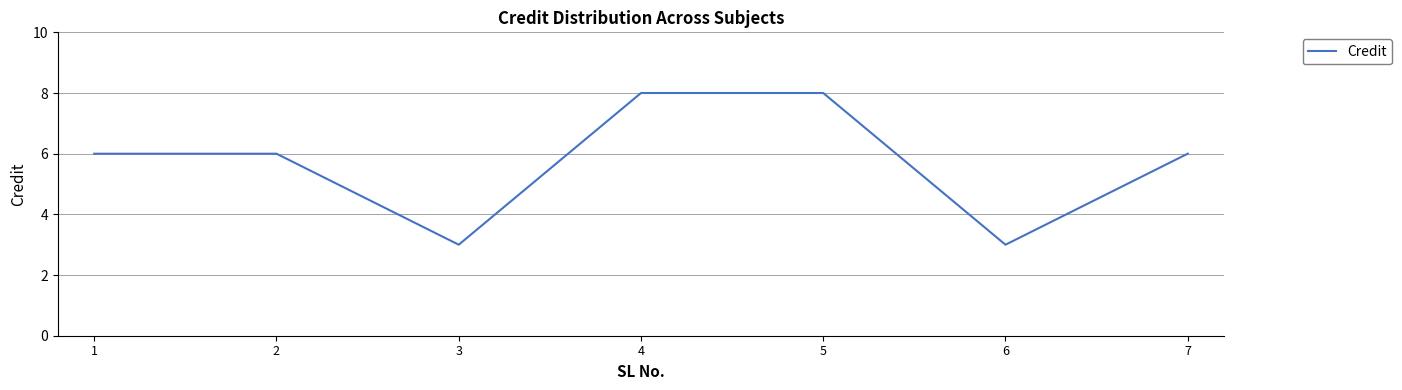

How many lines are shown in the chart?

1